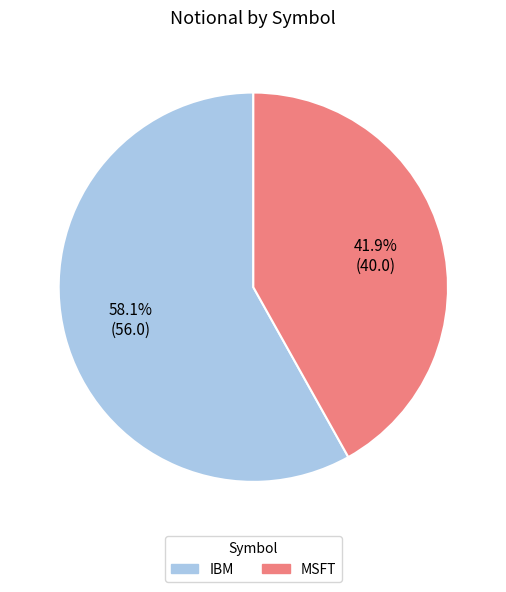

Between MSFT and IBM, which is larger?

IBM